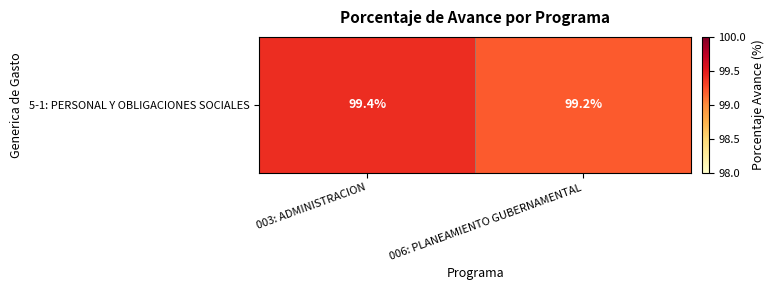

The chart shows a value of 162.1 at 003: ADMINISTRACION. True or false?

False